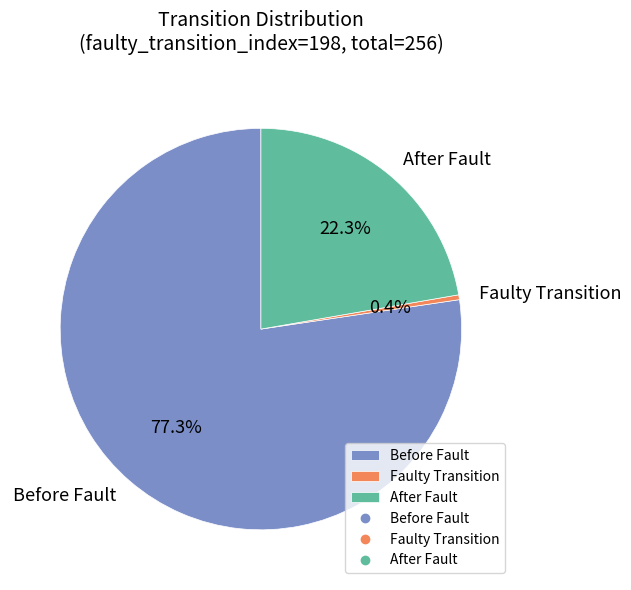

What is the majority slice?

Before Fault